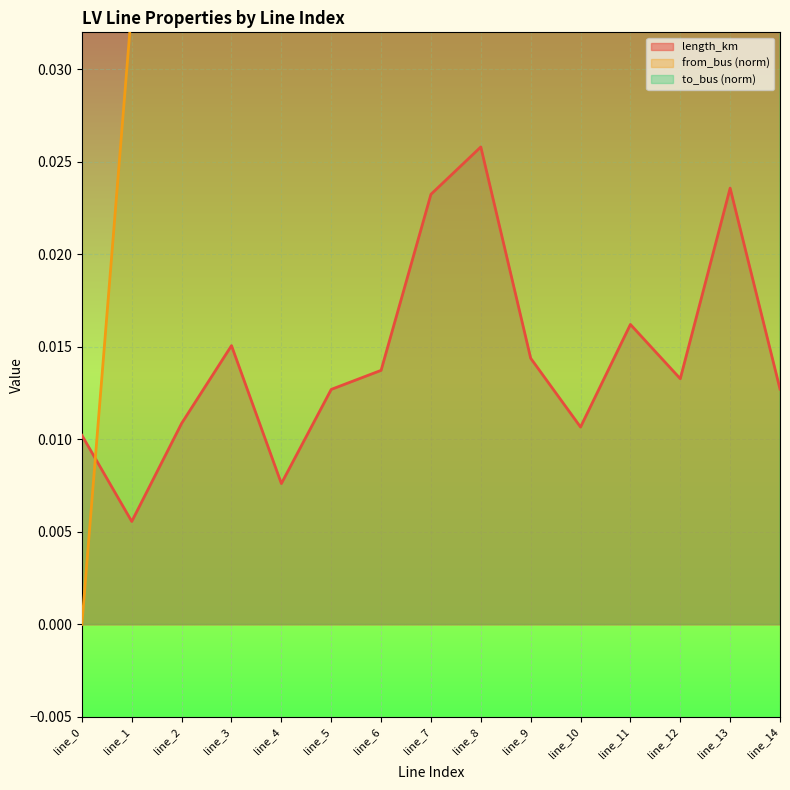

What is the total value across all series at line_8?

0.6